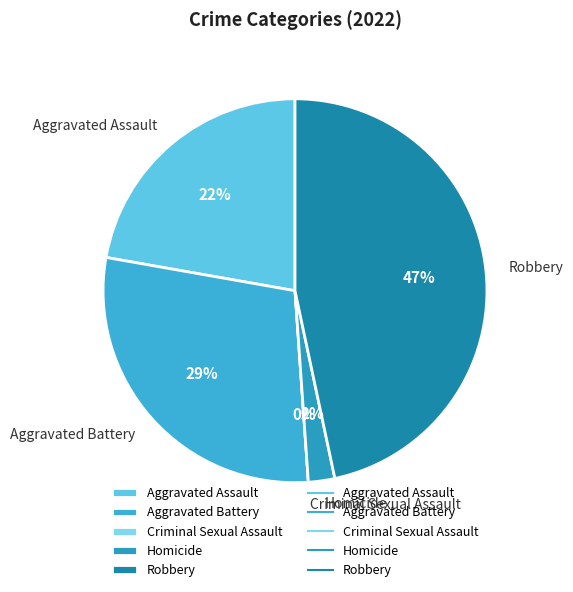

How much of the chart is everything except Aggravated Assault?

77.8%